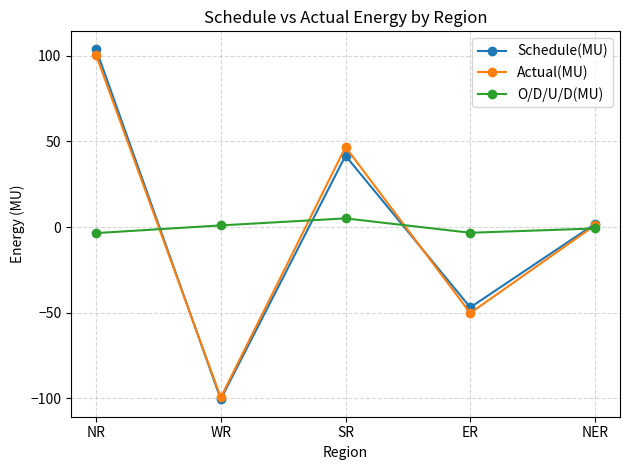

True or false: Actual(MU) has more than 0 points higher than both neighbors.

True